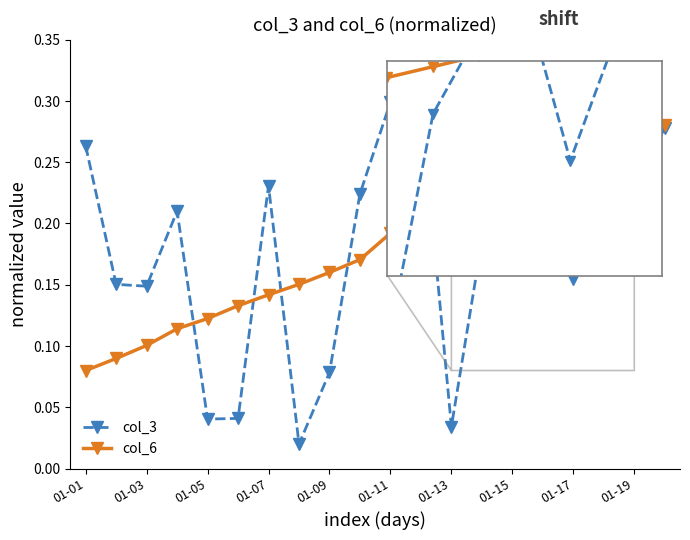

True or false: col_6 and col_3 intersect in this chart.

True